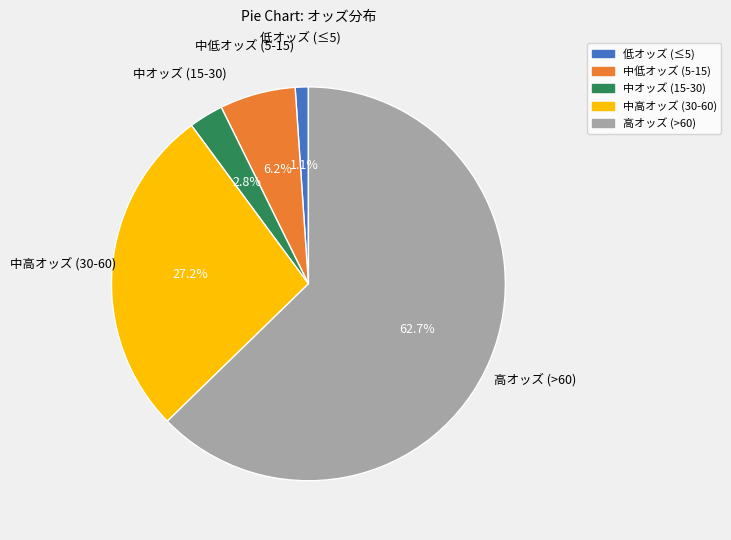

Does any single category account for the majority?

Yes